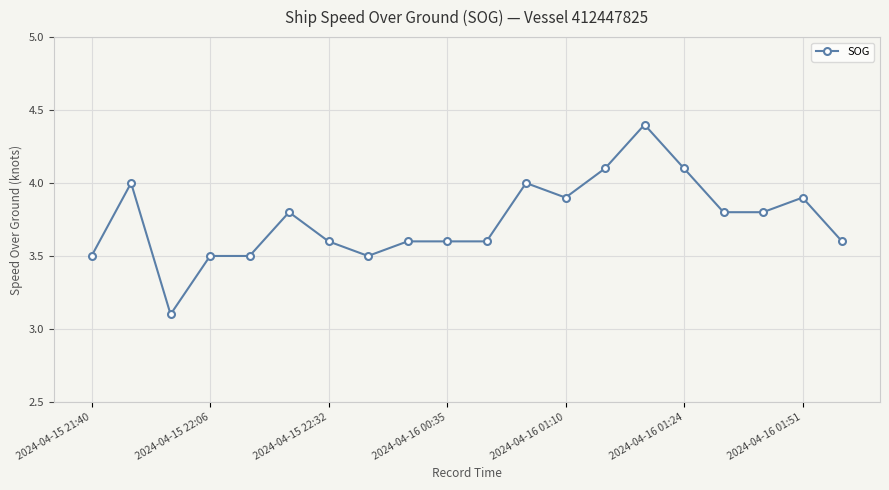

What is the value of the 18th point from the left?

3.8